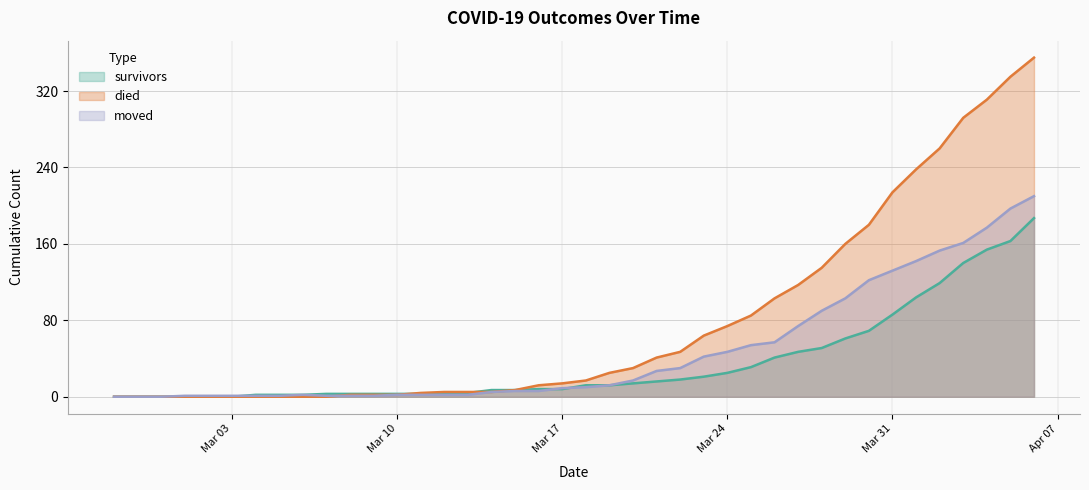

Count the number of categories in the chart.

40